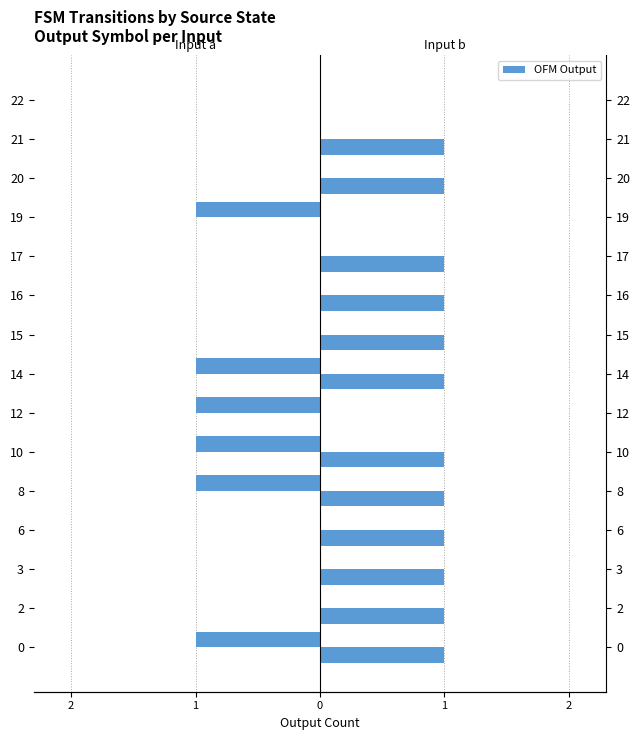

What is the sum of the Input a (output) values at 8 and 15?

-1